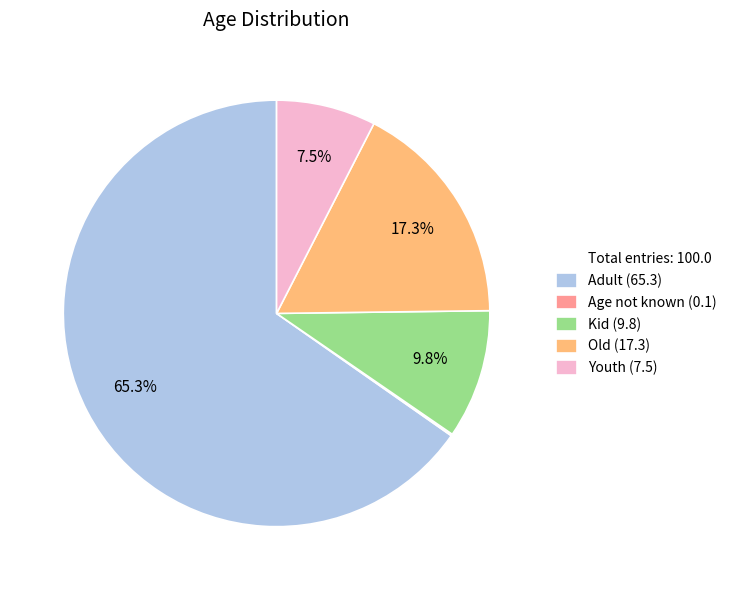

Is there any slice that represents more than half of the pie?

Yes